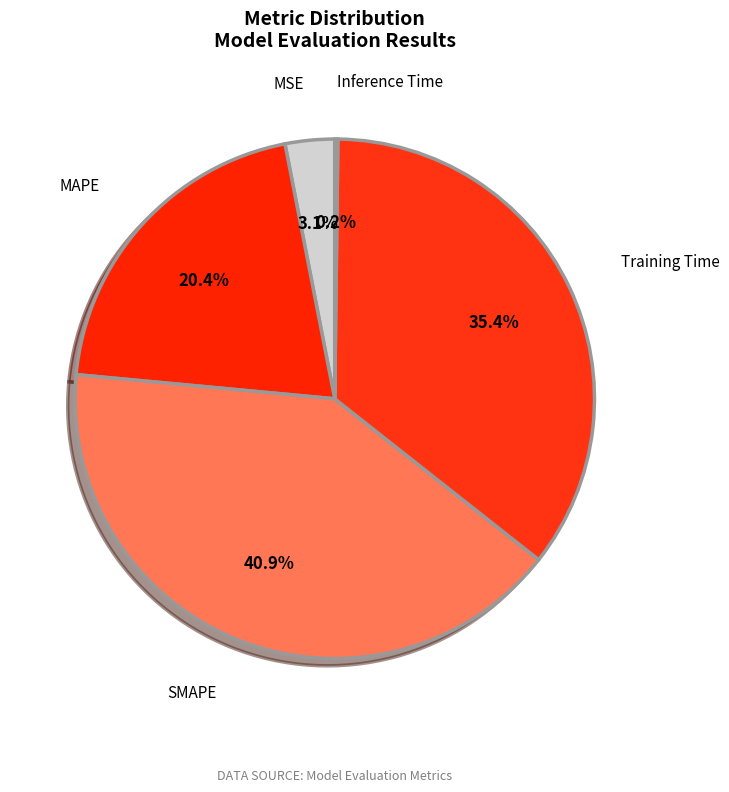

Is the sum of SMAPE and MAPE greater than half?

Yes